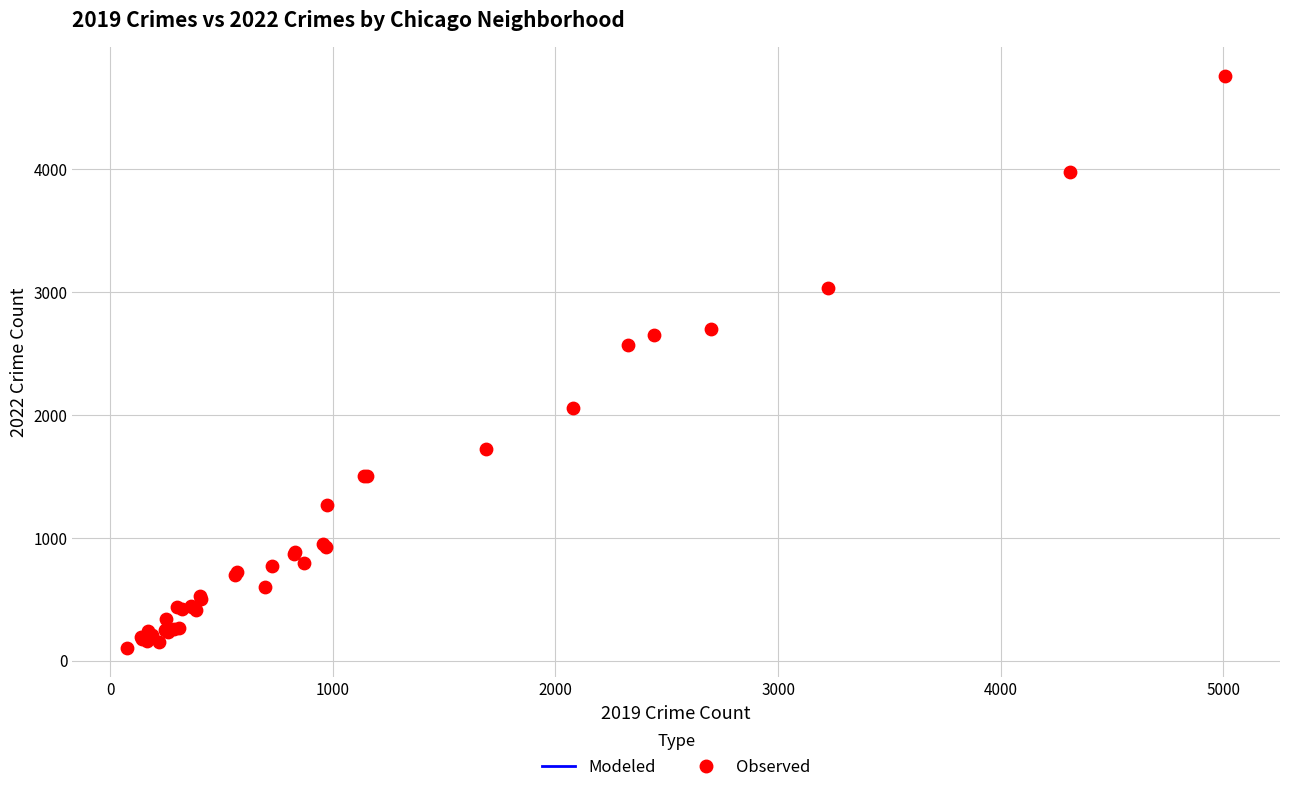

What Y value in the scatter plot is closest to 2430?

2566